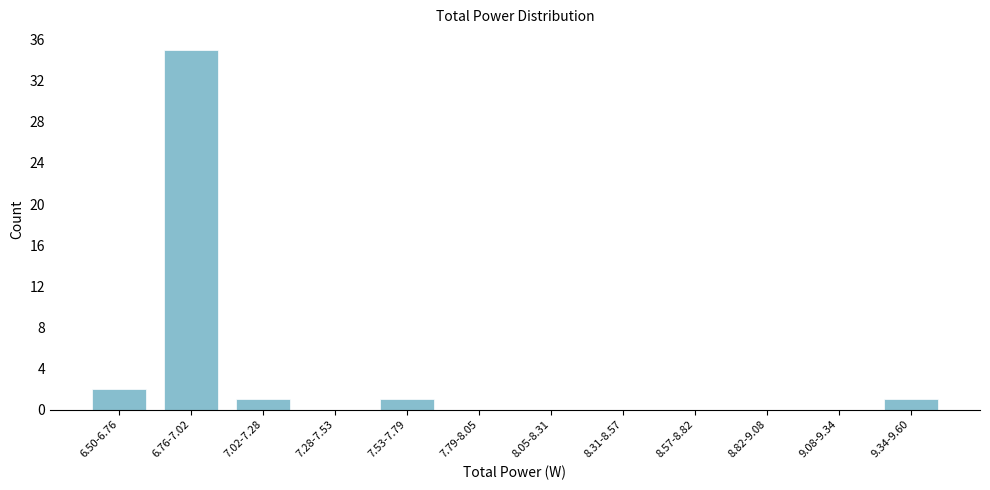

Reading left to right, list all the values displayed in this chart.

6.50-6.76=2	6.76-7.02=35	7.02-7.28=1	7.28-7.53=0	7.53-7.79=1	7.79-8.05=0	8.05-8.31=0	8.31-8.57=0	8.57-8.82=0	8.82-9.08=0	9.08-9.34=0	9.34-9.60=1